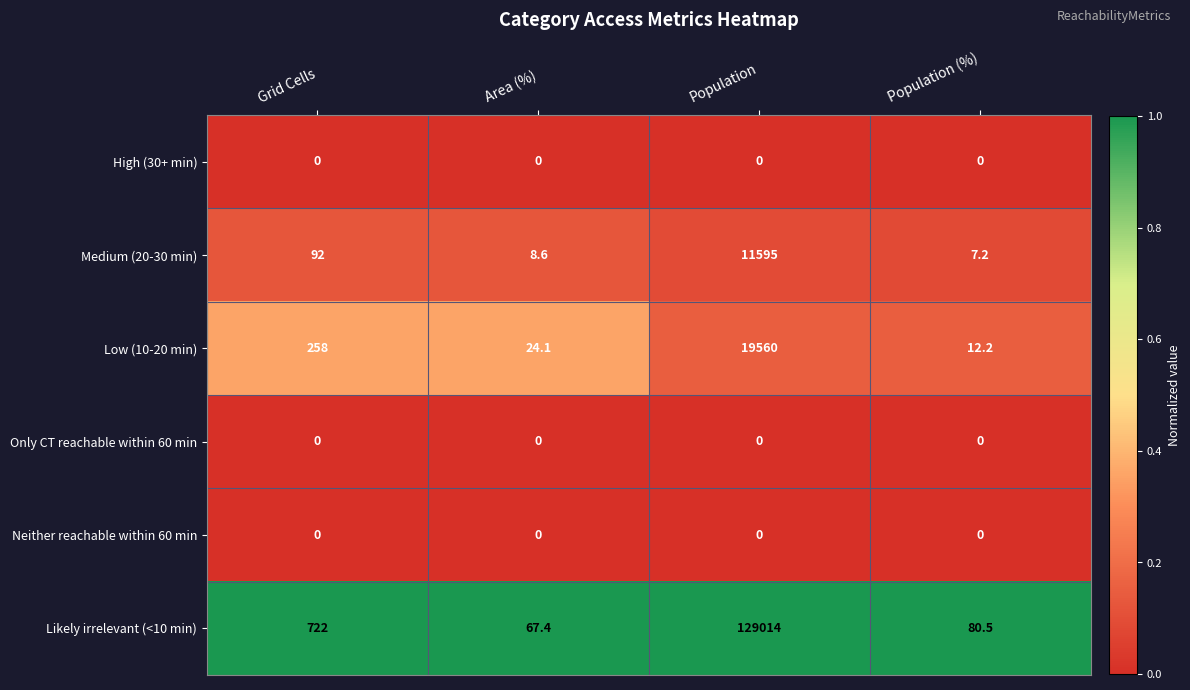

What is the total value across all series at Grid Cells?

1072.0